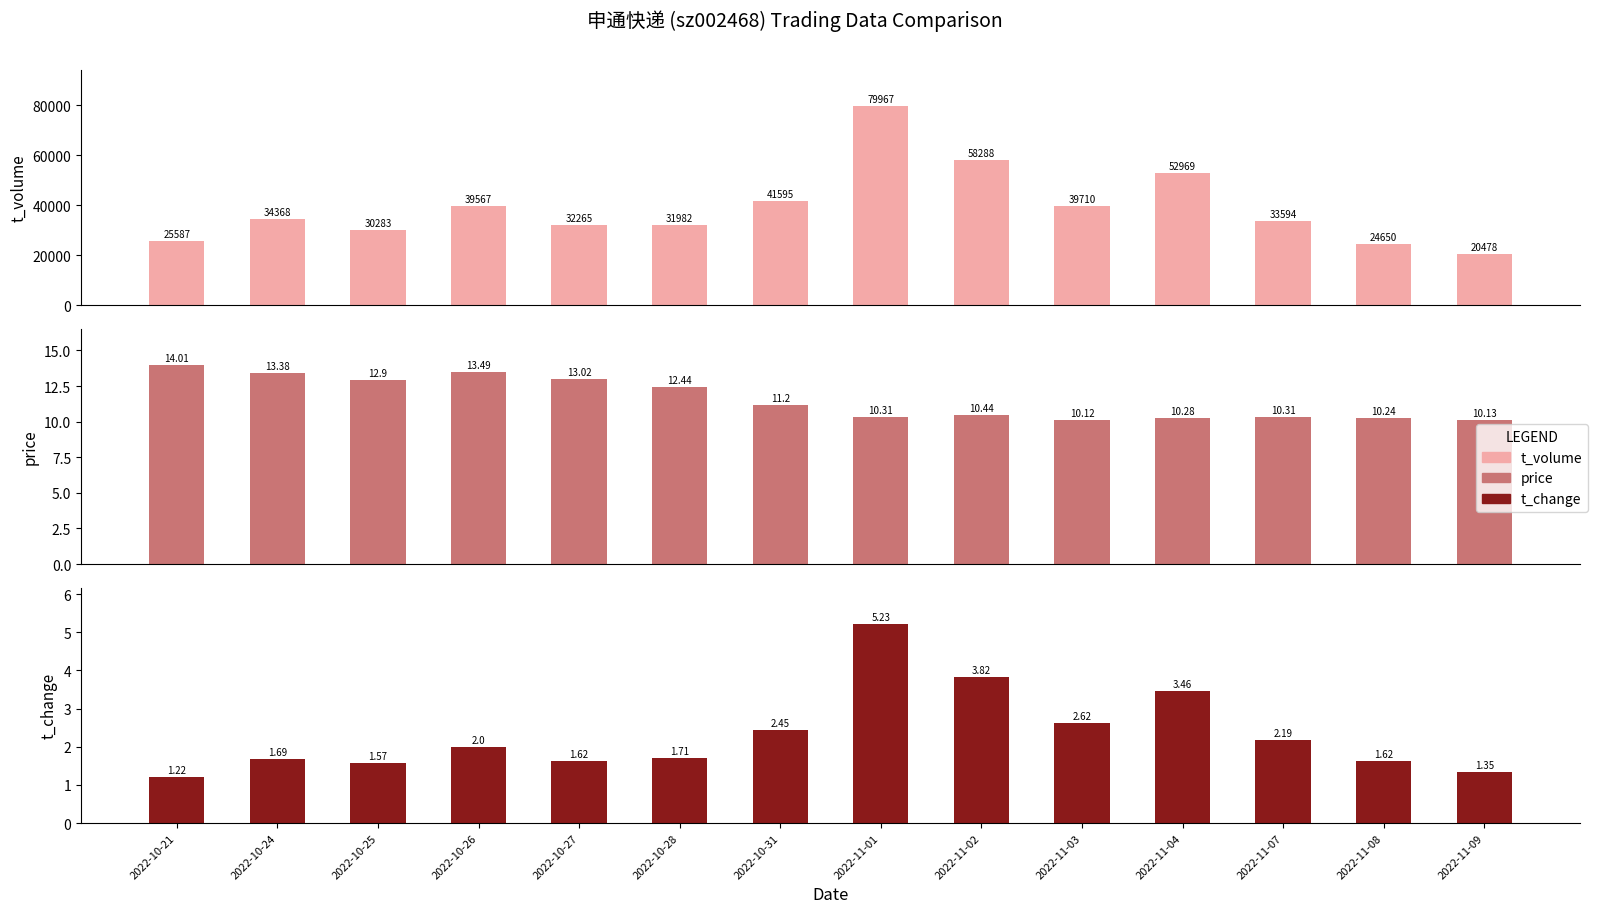

Where is price nearest to the value 12?

2022-10-28